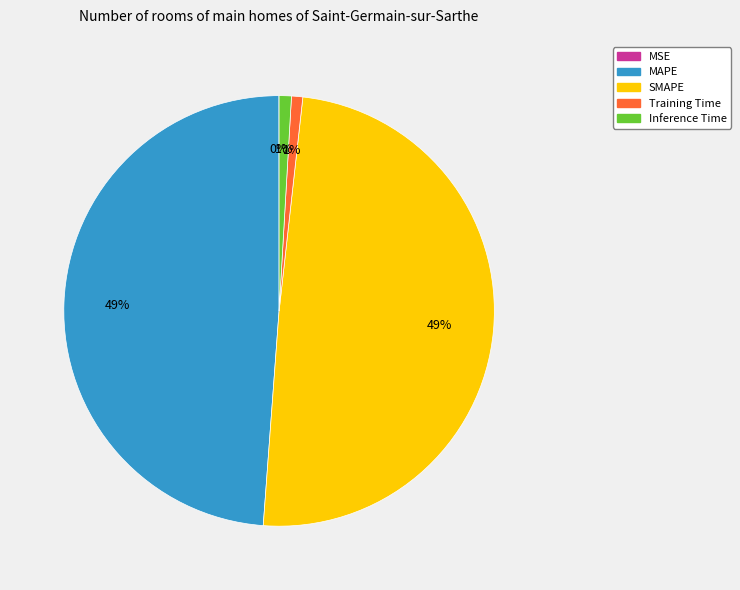

Which has a higher value, SMAPE or Training Time?

SMAPE